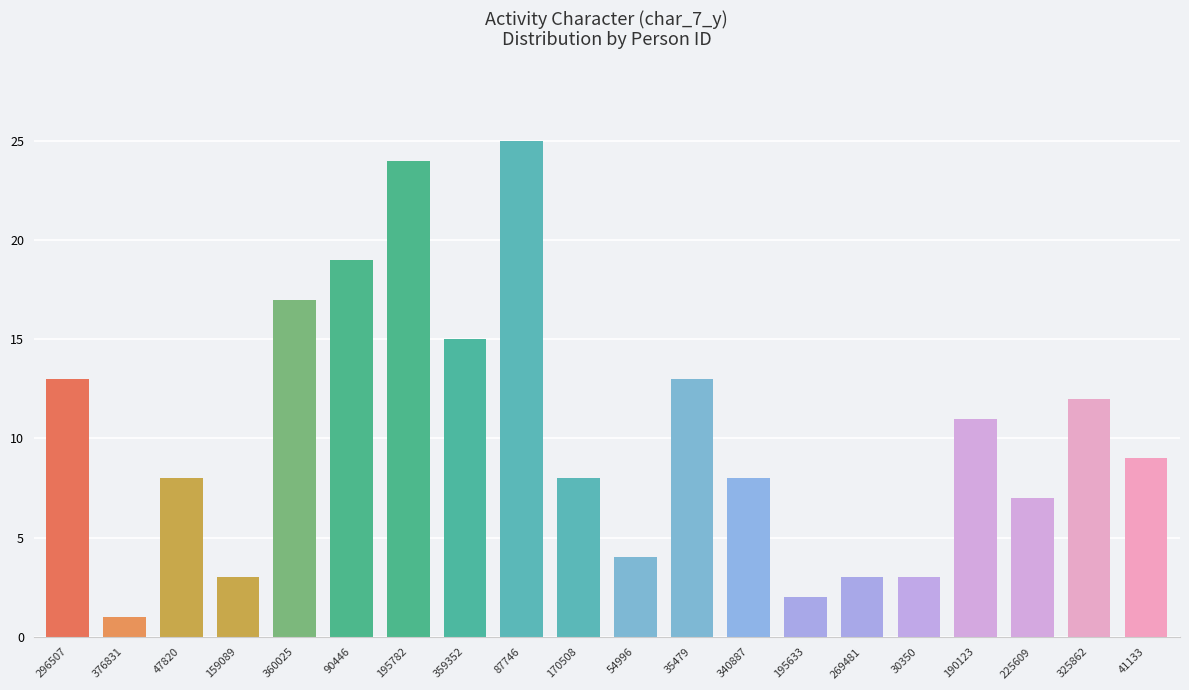

What value does the data have at 225609, to the nearest 5?

5